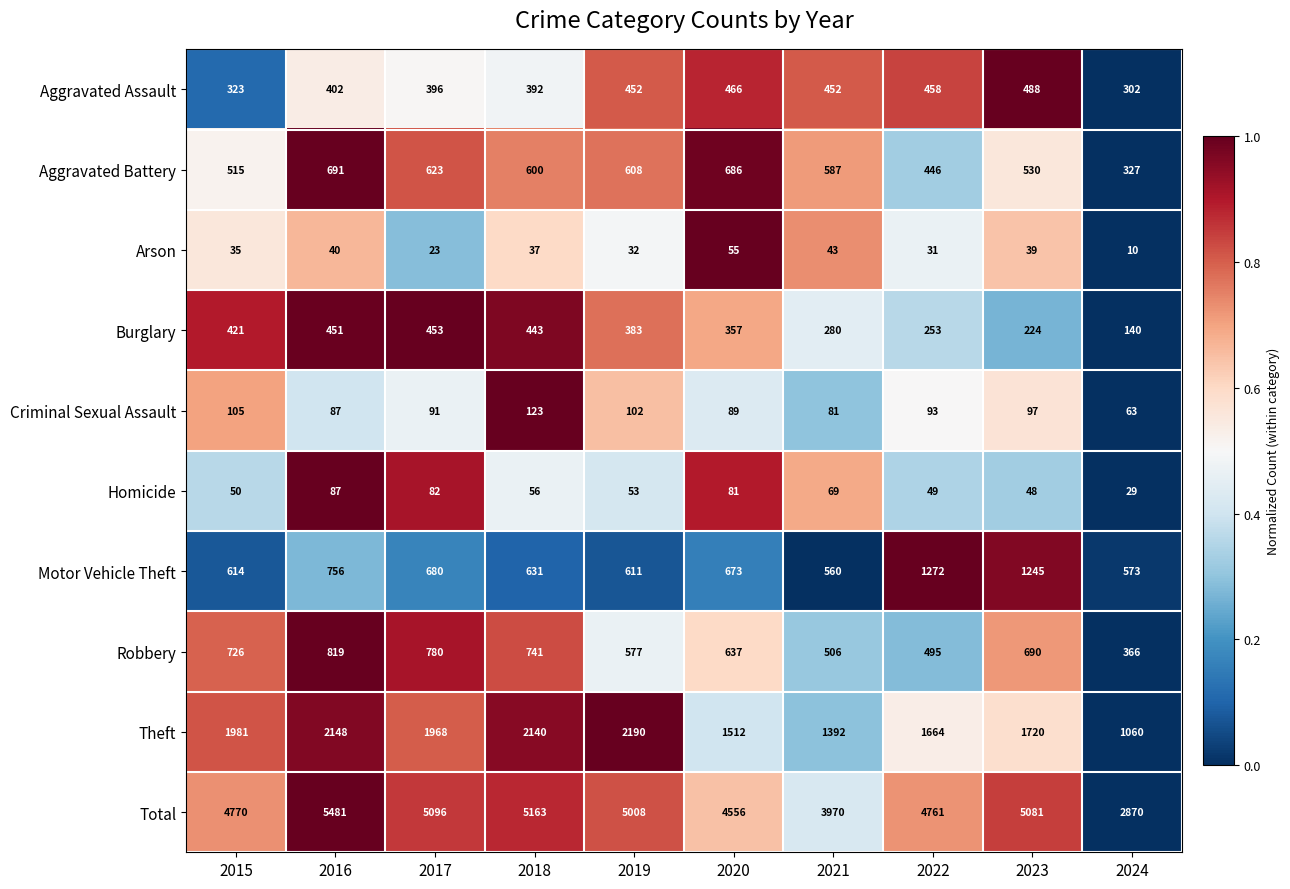

What is the difference between the Total values at 2022 and 2015?

9